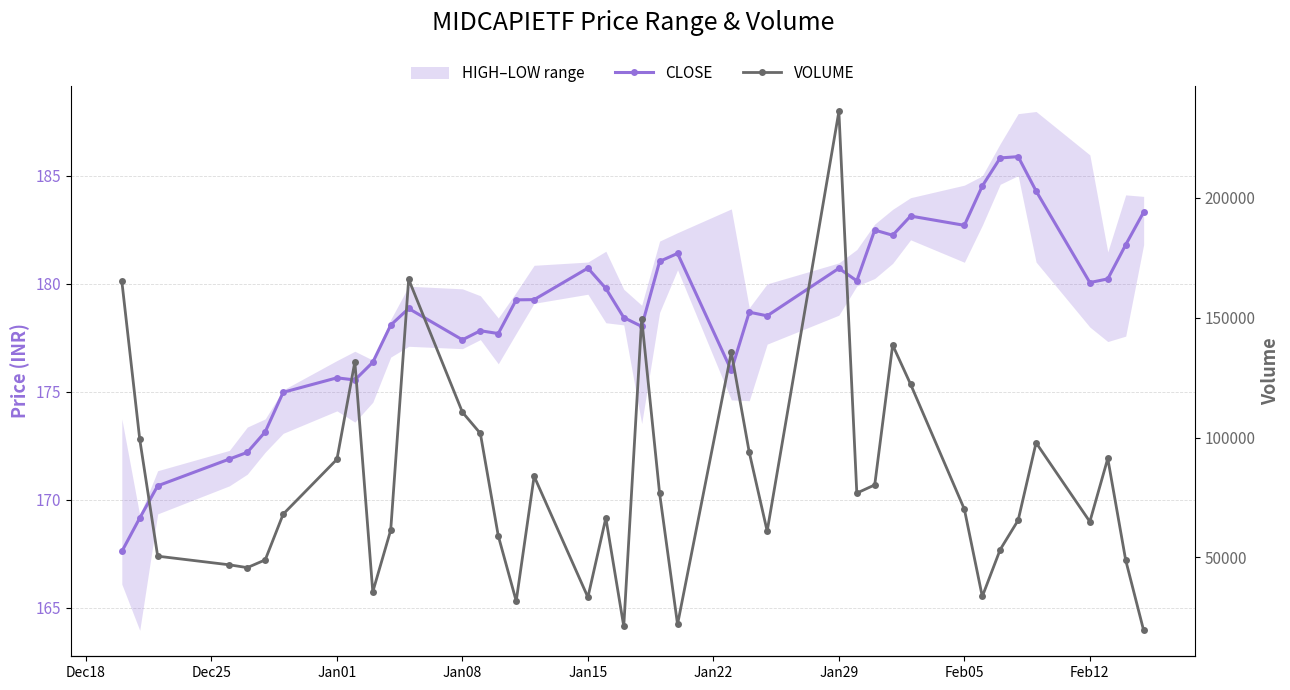

True or false: VOLUME and CLOSE cross at least once.

False